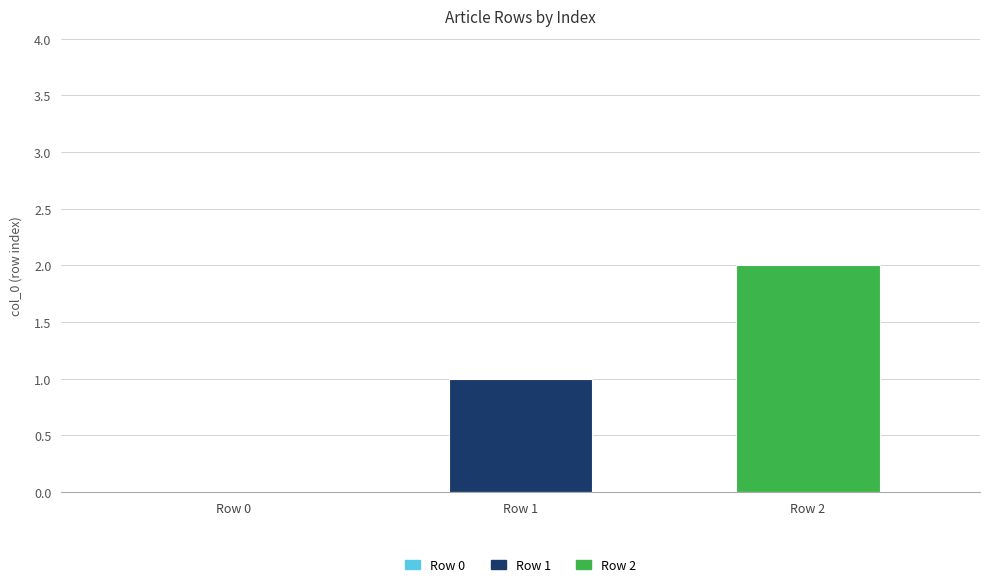

Which series has the widest spread of values?

Row 1